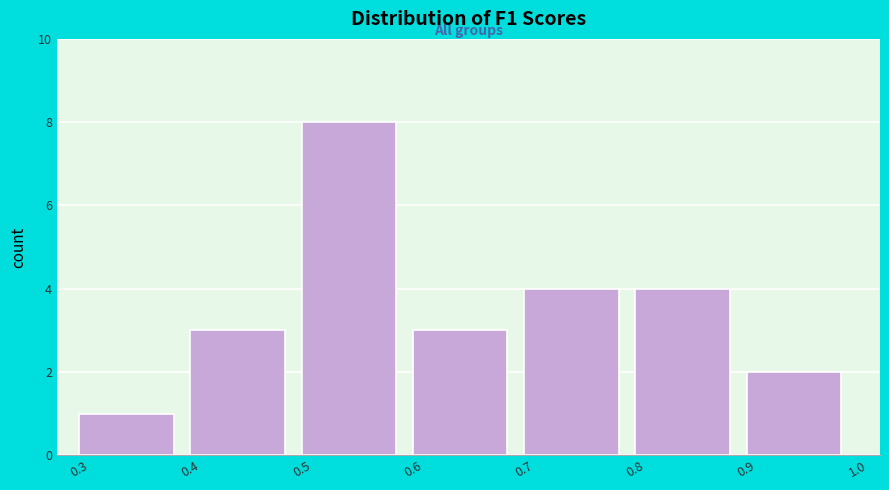

Reading left to right, transcribe this chart: for each bar, give the range it covers on the x-axis and its height. The values are not printed on the chart, so give them approximately, as read against the axis.

0.3 to 0.4: 1
0.4 to 0.5: 3
0.5 to 0.6: 8
0.6 to 0.7: 3
0.7 to 0.8: 4
0.8 to 0.9: 4
0.9 to 1.0: 2